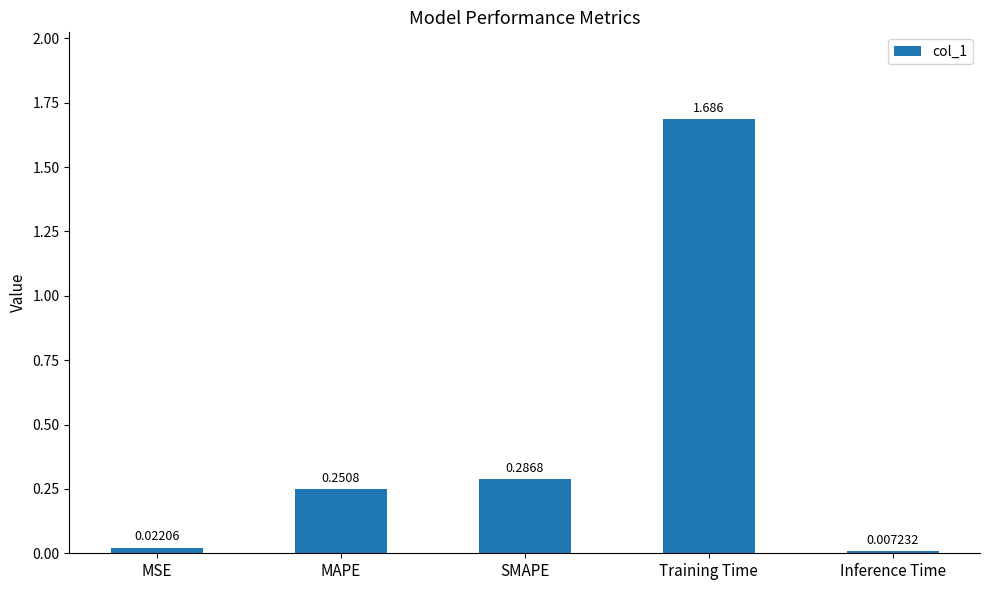

At which category does the chart reach its peak across all series?

Training Time